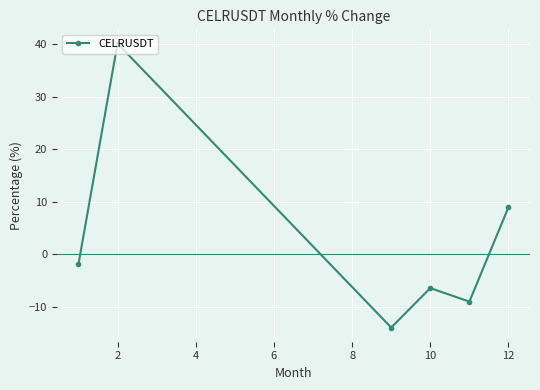

How many points are lower than both their immediate neighbors (excluding endpoints)?

2